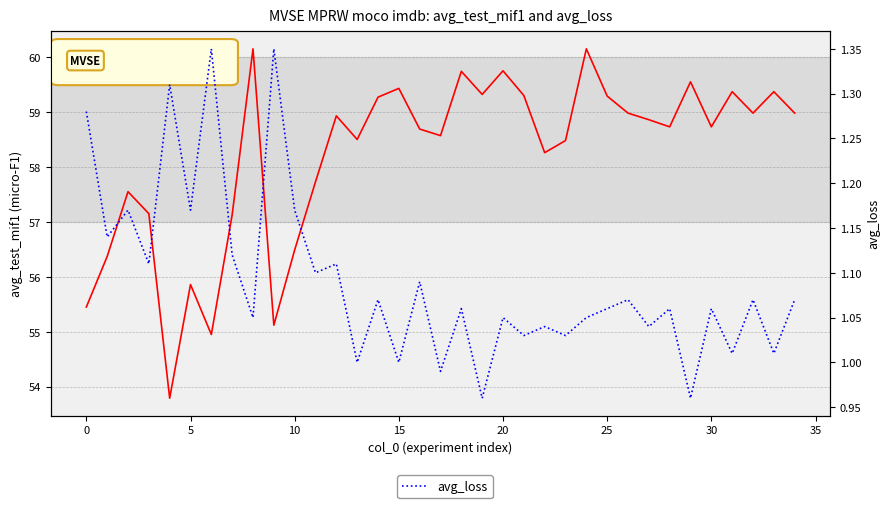

What is the label of the 11th point from the right?

24